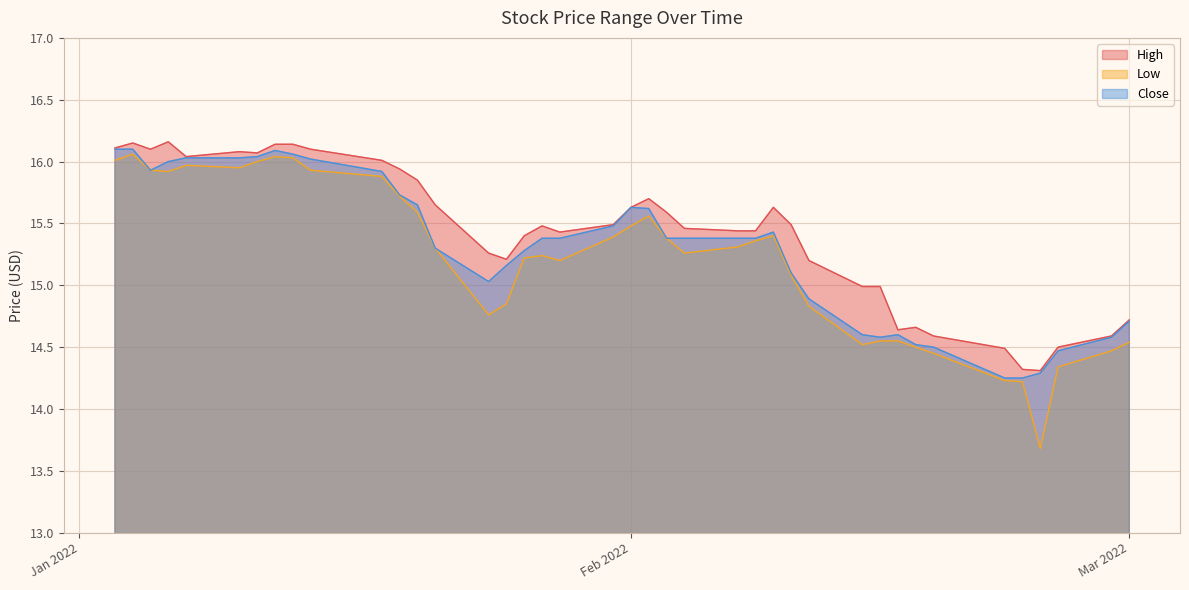

True or false: Low and Close cross at least once.

False